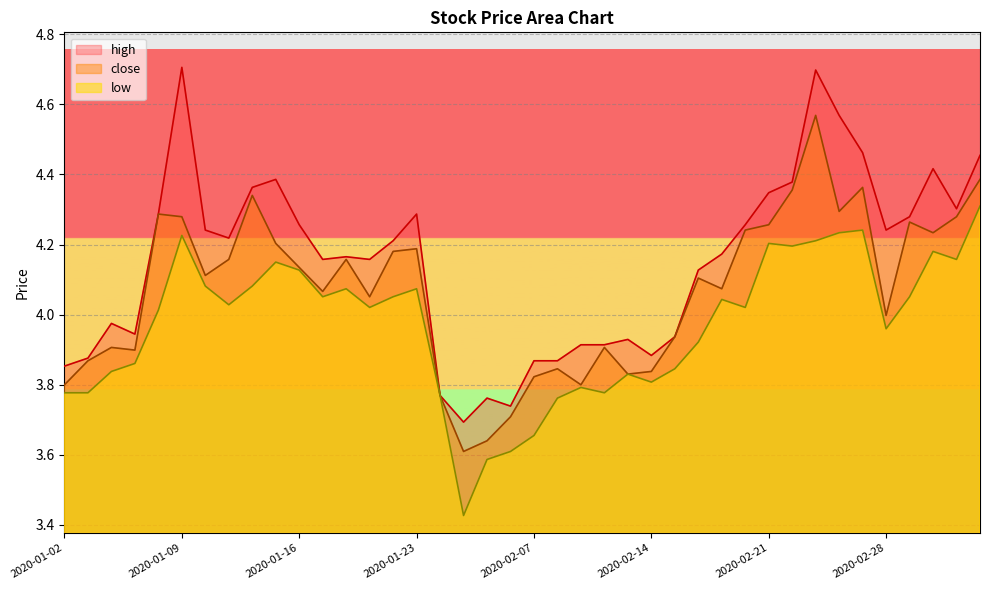

What are all the series names shown in the legend?

close, high, low